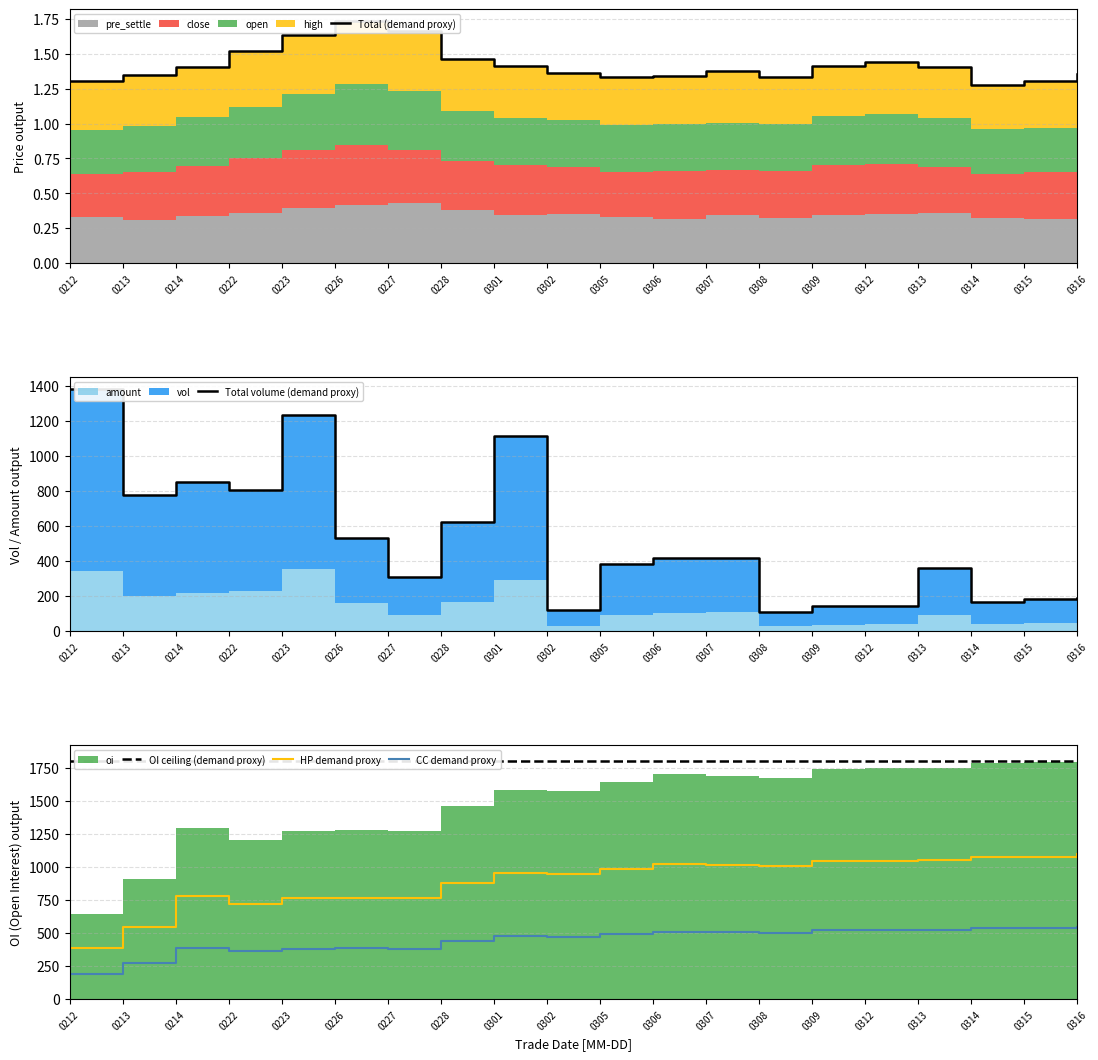

Reading left to right, extract all data points from this chart.

Total (demand proxy): 0212=1.3	0213=1.3	0214=1.4	0222=1.5	0223=1.6	0226=1.7	0227=1.7	0228=1.5	0301=1.4	0302=1.4	0305=1.3	0306=1.3	0307=1.4	0308=1.3	0309=1.4	0312=1.4	0313=1.4	0314=1.3	0315=1.3	0316=1.4
Total volume (demand proxy): 0212=1378.6	0213=778.0	0214=851.5	0222=803.7	0223=1232.4	0226=528.1	0227=310.3	0228=621.0	0301=1113.2	0302=118.7	0305=383.6	0306=415.8	0307=418.0	0308=107.9	0309=140.2	0312=142.8	0313=358.7	0314=163.2	0315=183.3	0316=190.0
OI ceiling (demand proxy): 0212=1797.7	0213=1797.7	0214=1797.7	0222=1797.7	0223=1797.7	0226=1797.7	0227=1797.7	0228=1797.7	0301=1797.7	0302=1797.7	0305=1797.7	0306=1797.7	0307=1797.7	0308=1797.7	0309=1797.7	0312=1797.7	0313=1797.7	0314=1797.7	0315=1797.7	0316=1797.7
HP demand proxy: 0212=387.0	0213=543.6	0214=776.4	0222=720.6	0223=762.0	0226=766.8	0227=764.4	0228=875.4	0301=951.0	0302=946.2	0305=985.2	0306=1021.2	0307=1014.0	0308=1004.4	0309=1042.8	0312=1047.6	0313=1051.2	0314=1071.6	0315=1077.6	0316=1097.4
CC demand proxy: 0212=193.5	0213=271.8	0214=388.2	0222=360.3	0223=381.0	0226=383.4	0227=382.2	0228=437.7	0301=475.5	0302=473.1	0305=492.6	0306=510.6	0307=507.0	0308=502.2	0309=521.4	0312=523.8	0313=525.6	0314=535.8	0315=538.8	0316=548.7